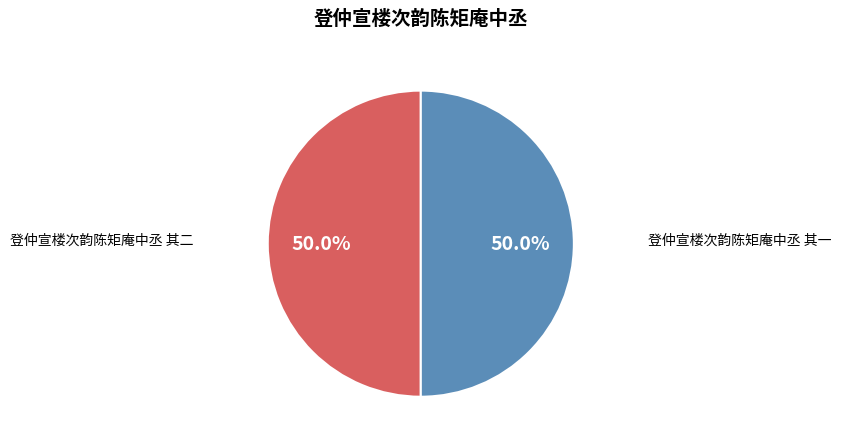

What percentage is the 登仲宣楼次韵陈矩庵中丞 其二 slice, to the nearest percent?

50%